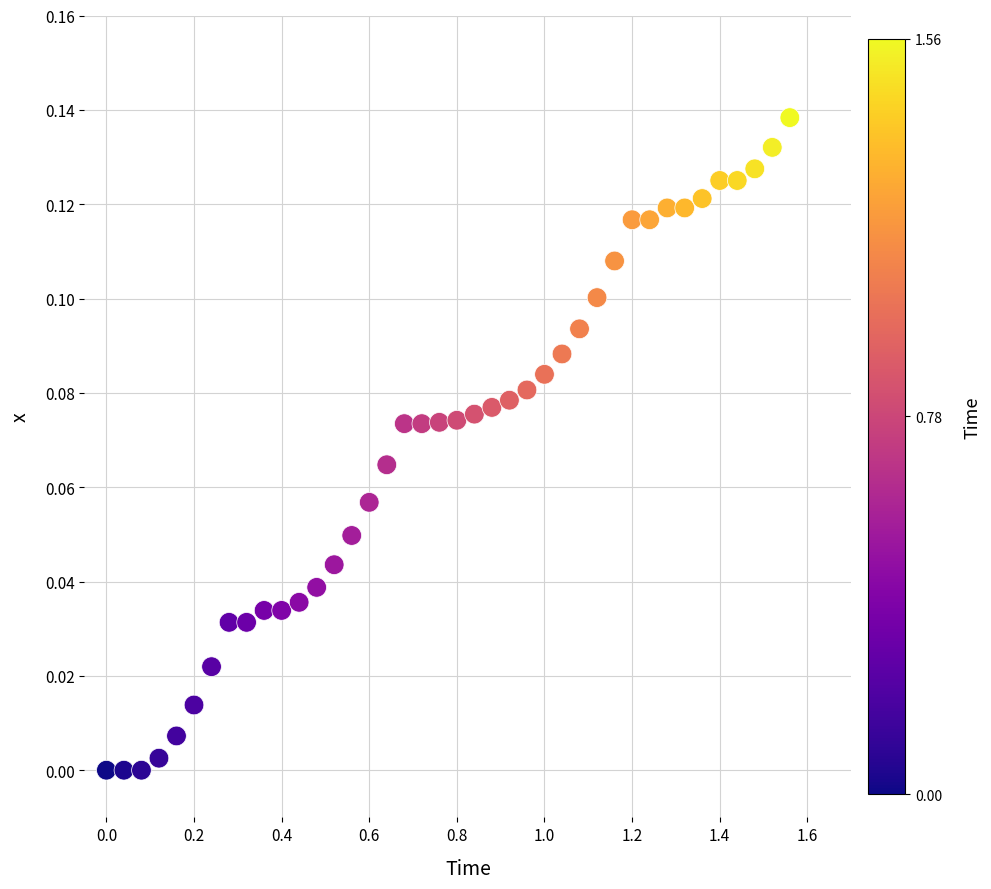

What is the range of X values (max minus min)?

1.6